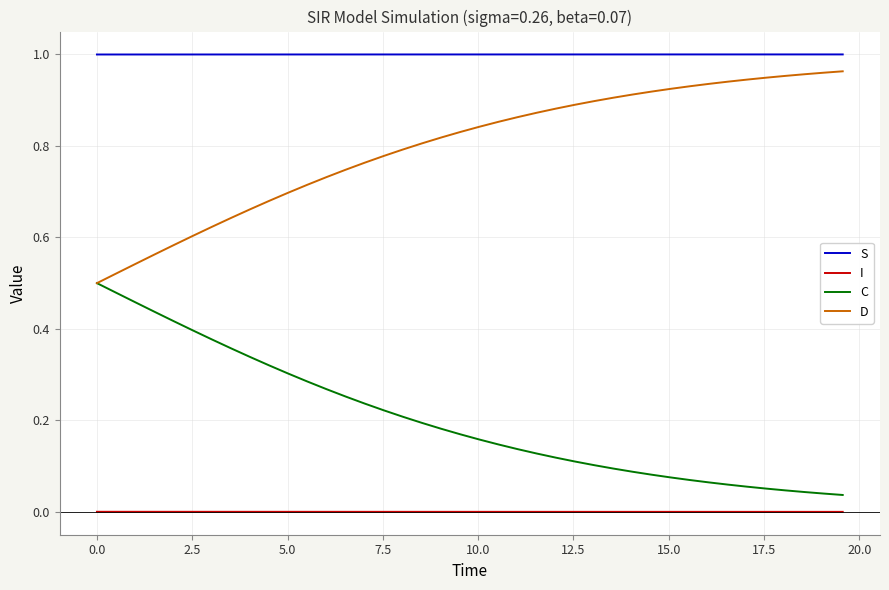

Rank the series by their average value, from highest to lowest.

S, D, C, I